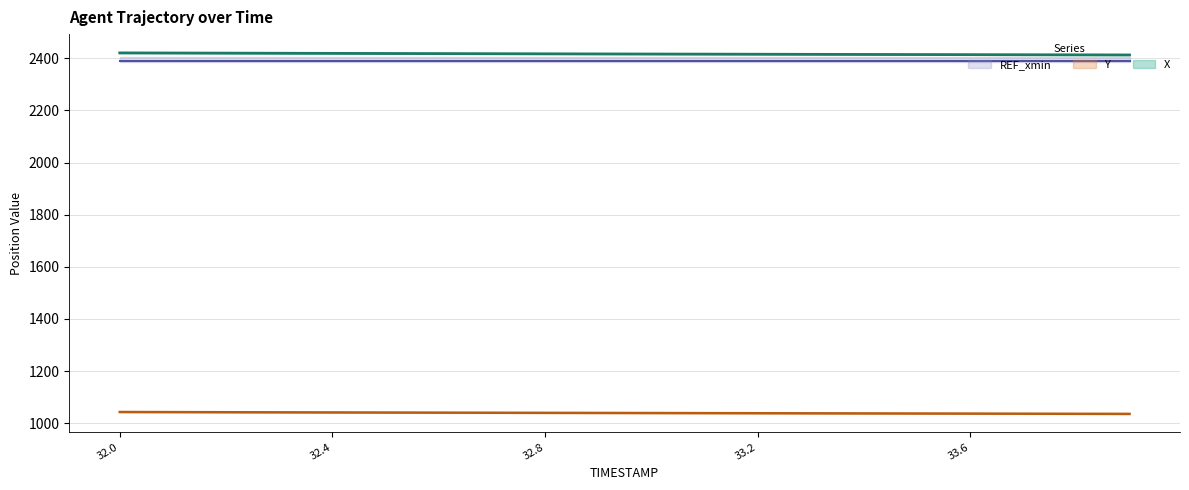

The Y series shows 1043.2 at 32.0. True or false?

True